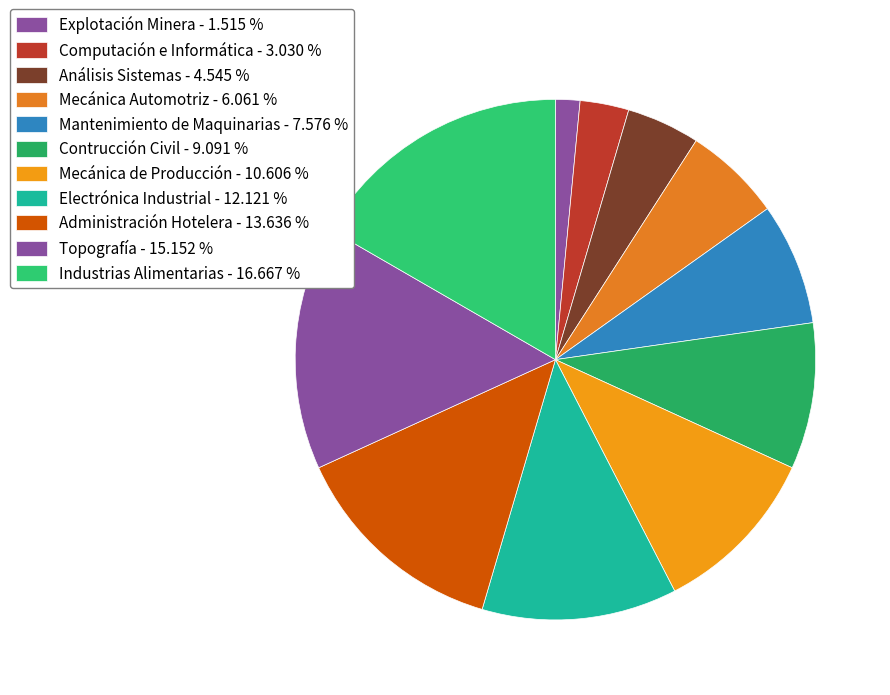

Is there any slice that represents more than half of the pie?

No